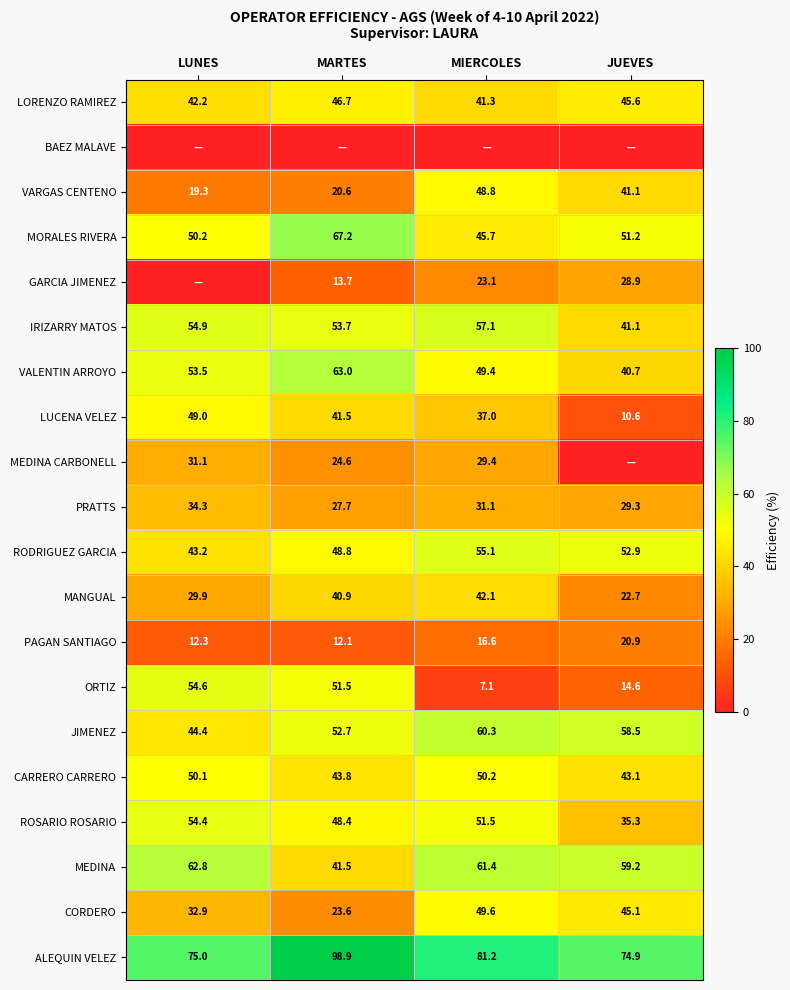

At which label is ROSARIO ROSARIO closest to 44?

MARTES